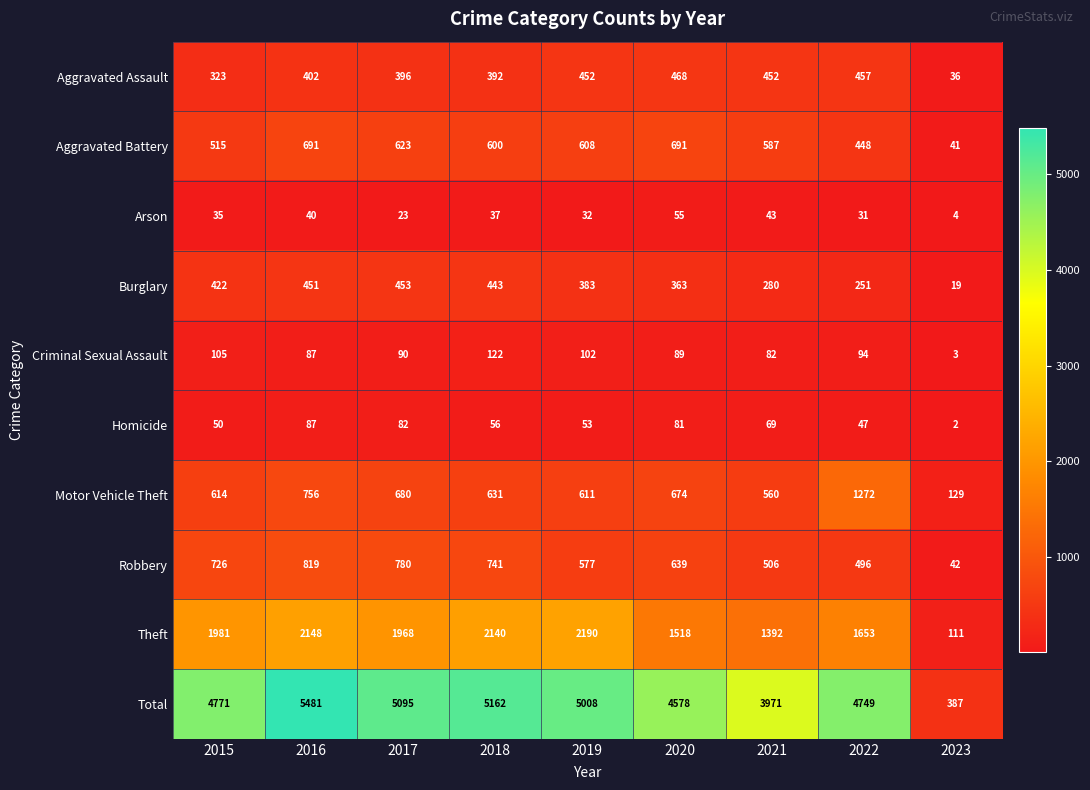

Rank the categories by Arson value from highest to lowest.

2020, 2021, 2016, 2018, 2015, 2019, 2022, 2017, 2023